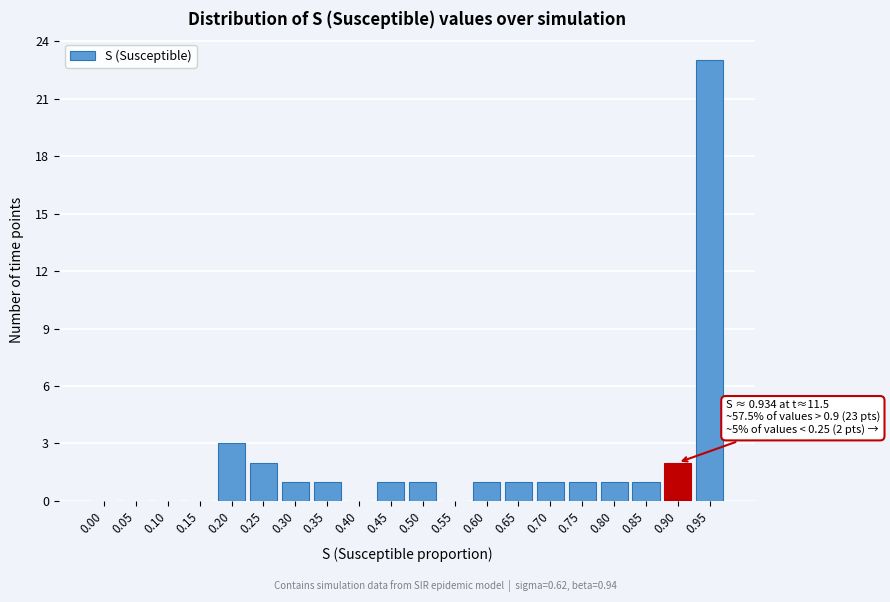

Reading right to left, transcribe all the data shown in this chart.

0.95=23	0.90=2	0.85=1	0.80=1	0.75=1	0.70=1	0.65=1	0.60=1	0.55=0	0.50=1	0.45=1	0.40=0	0.35=1	0.30=1	0.25=2	0.20=3	0.15=0	0.10=0	0.05=0	0.00=0